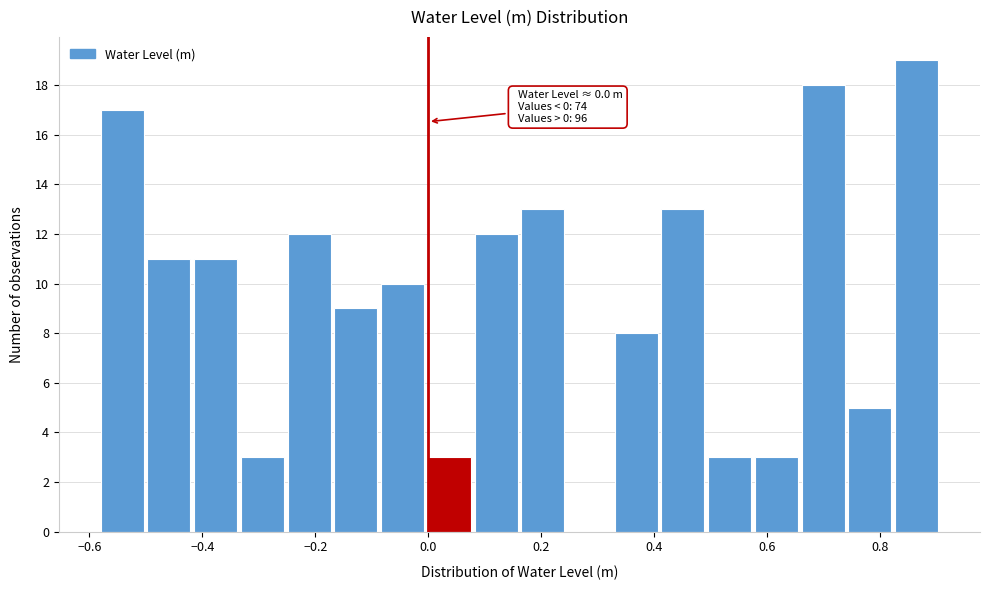

Over which range of the x-axis is the bar tallest?

0.82 to 0.92